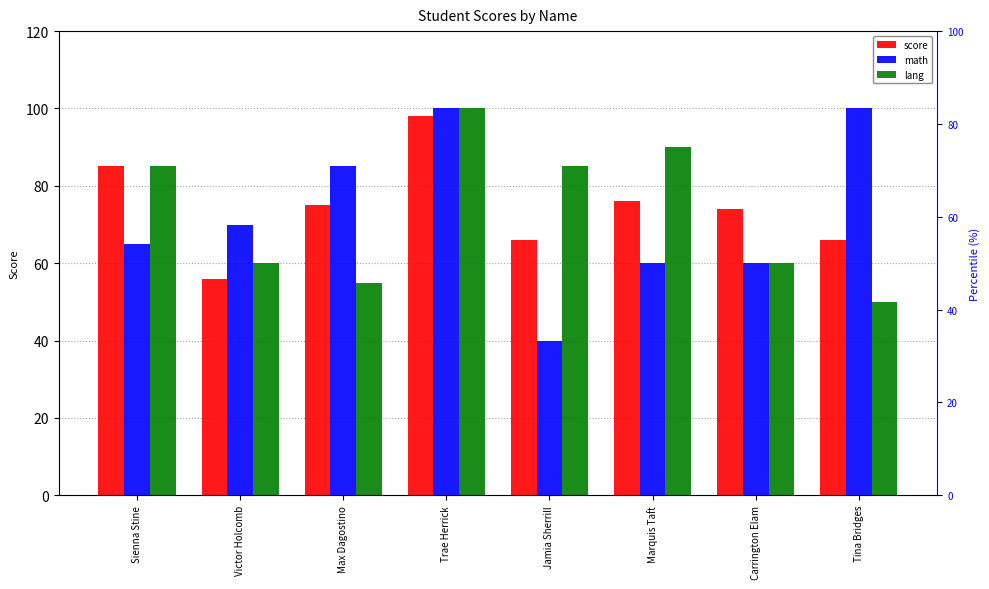

What is the label of the 3rd bar from the left?

Max Dagostino